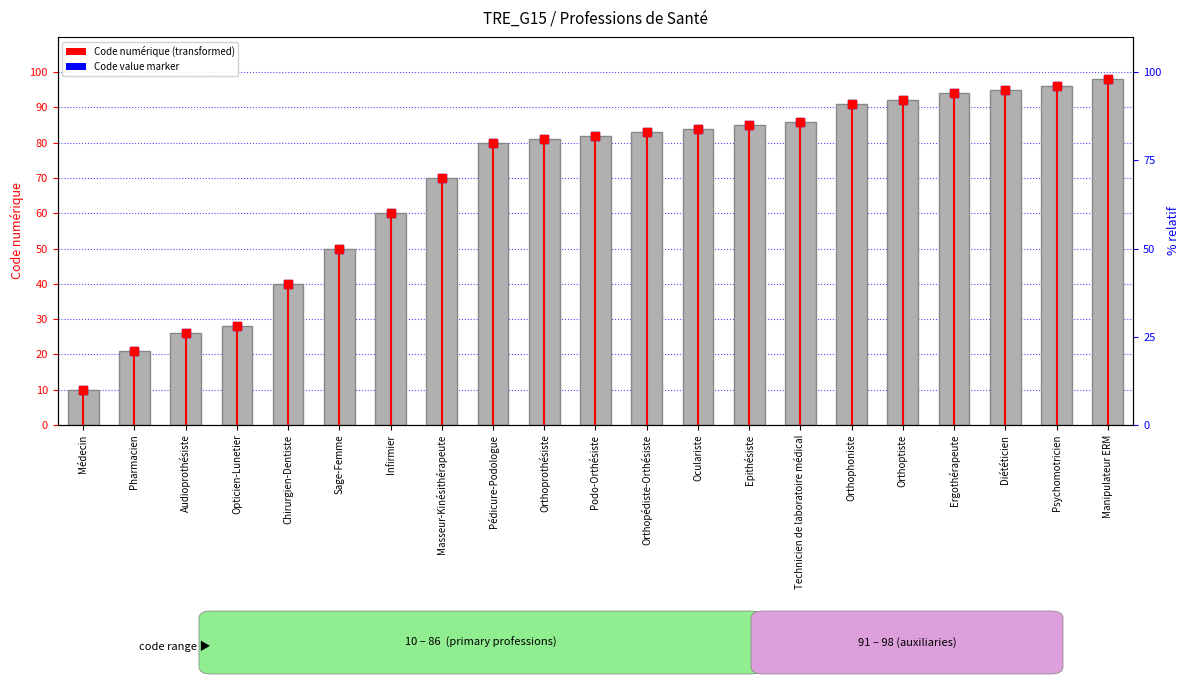

Which series has the largest total across all categories?

Concept code